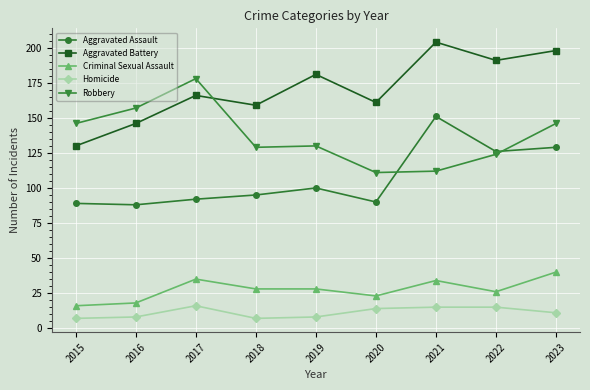

Reading left to right, list all the values displayed in this chart.

Aggravated Assault: 89	88	92	95	100	90	151	126	129
Aggravated Battery: 130	146	166	159	181	161	204	191	198
Criminal Sexual Assault: 16	18	35	28	28	23	34	26	40
Homicide: 7	8	16	7	8	14	15	15	11
Robbery: 146	157	178	129	130	111	112	124	146